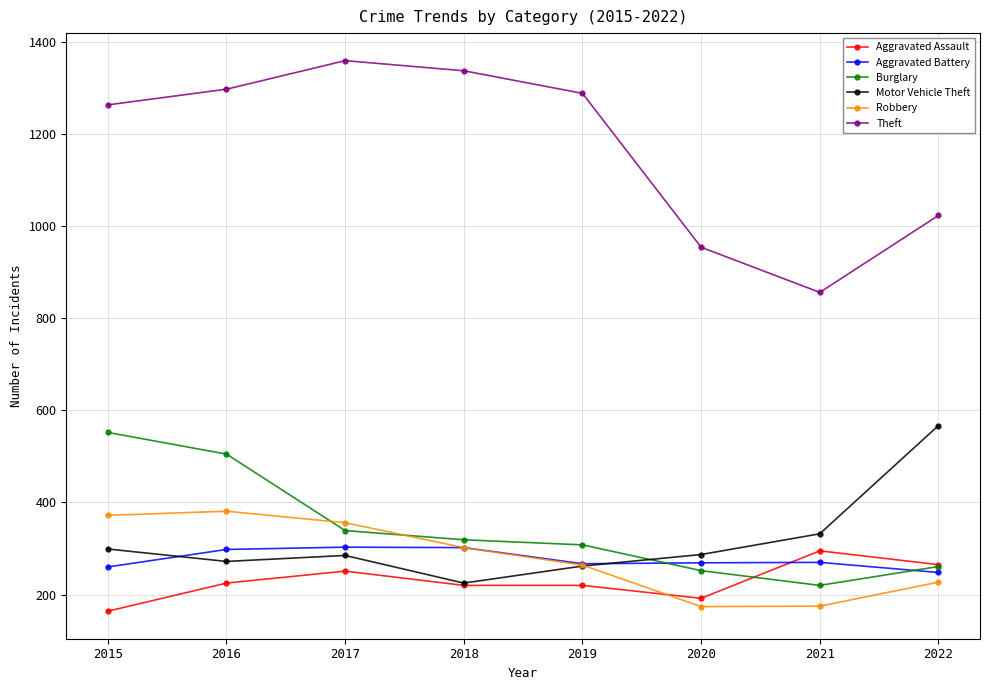

At which category is the sum across all series the highest?

2016